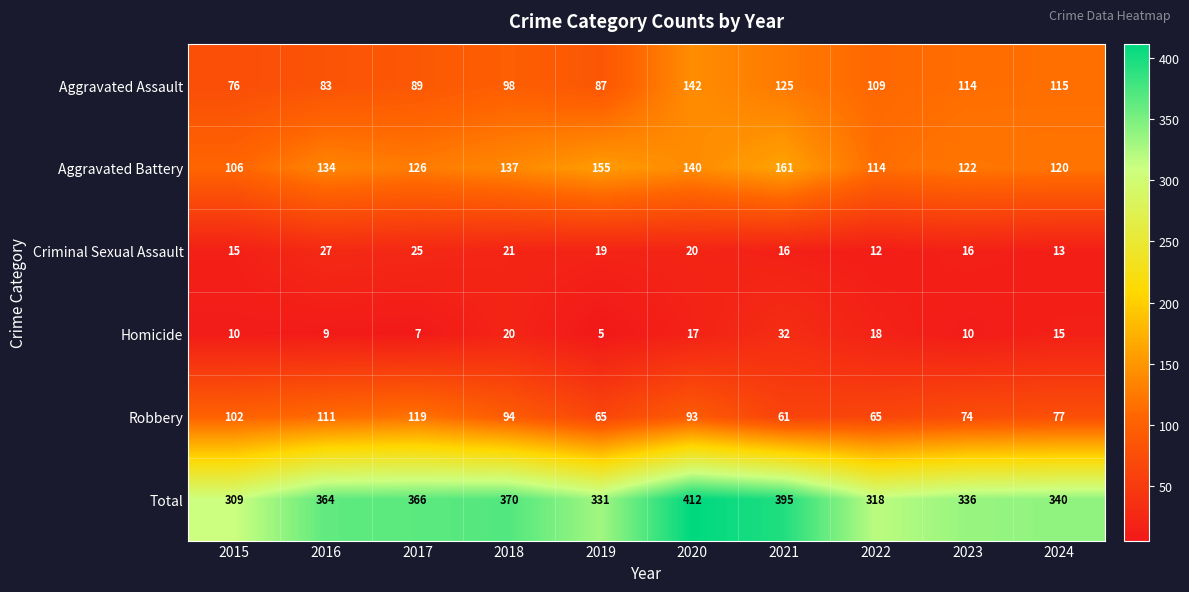

How many categories are shown in the chart?

10